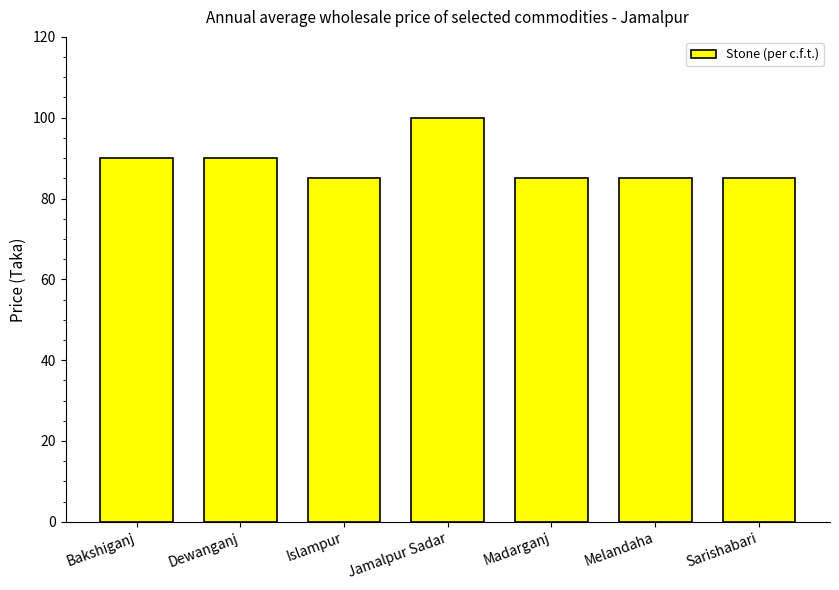

What is the change in value from Bakshiganj to Jamalpur Sadar?

+10